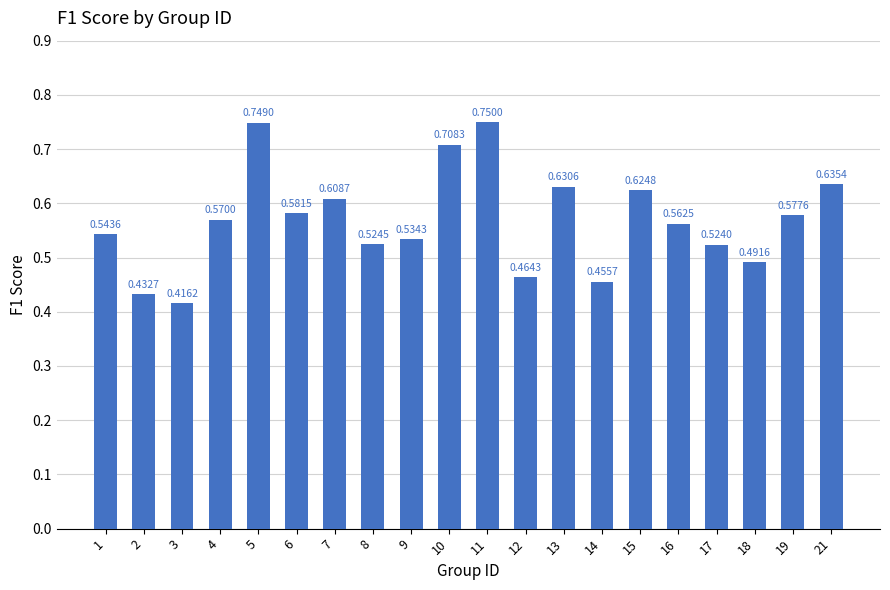

Between 17 and 12, which is larger?

17